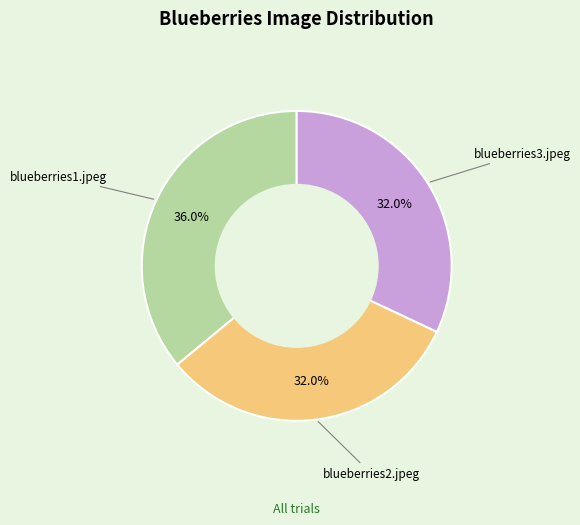

What percentage is the blueberries2.jpeg slice, to the nearest percent?

32%